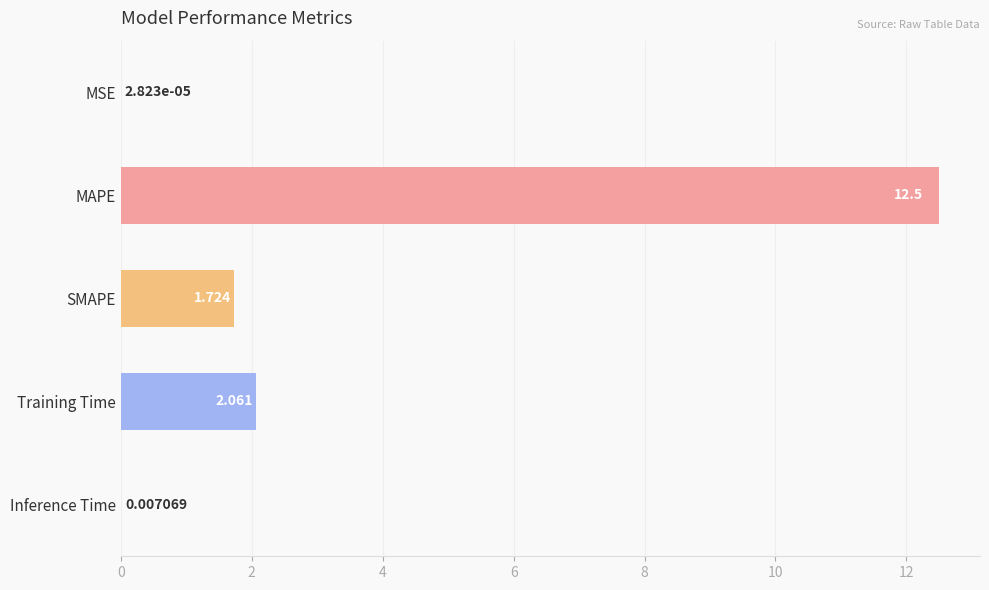

At which label is the value closest to 6?

Training Time